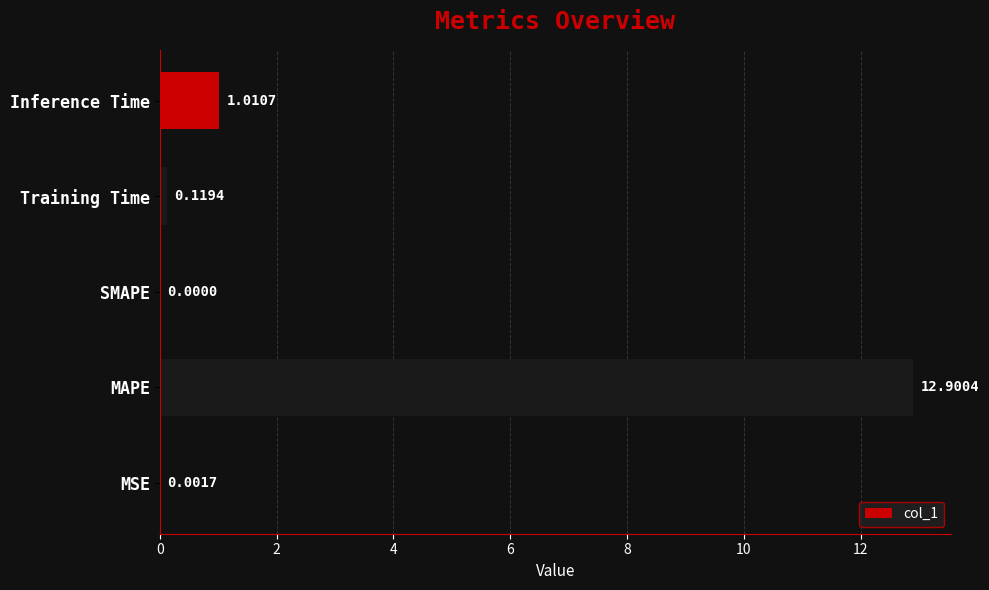

What is the change in value from MSE to Training Time?

+0.1